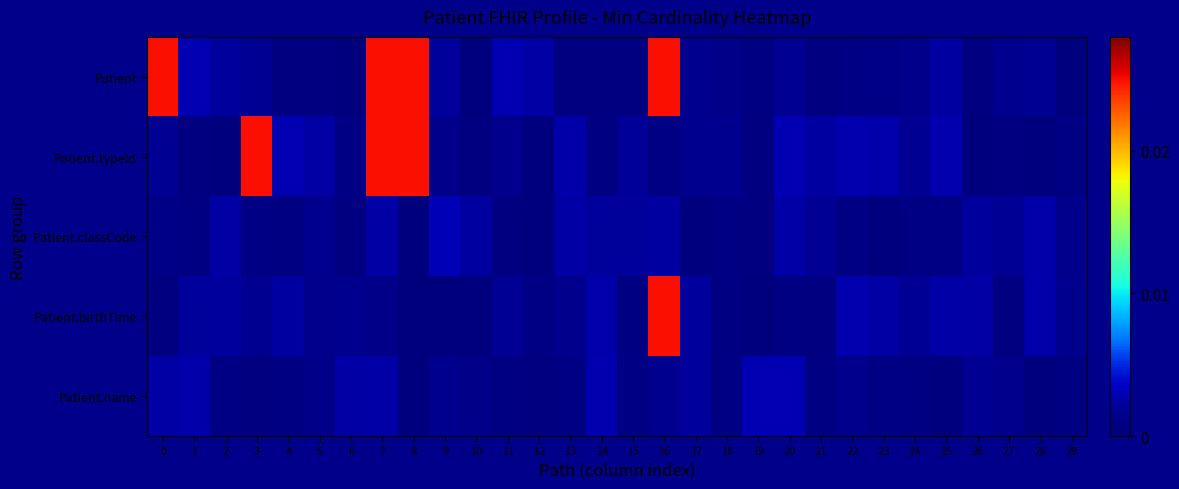

At how many categories does at least one series exceed 0?

30